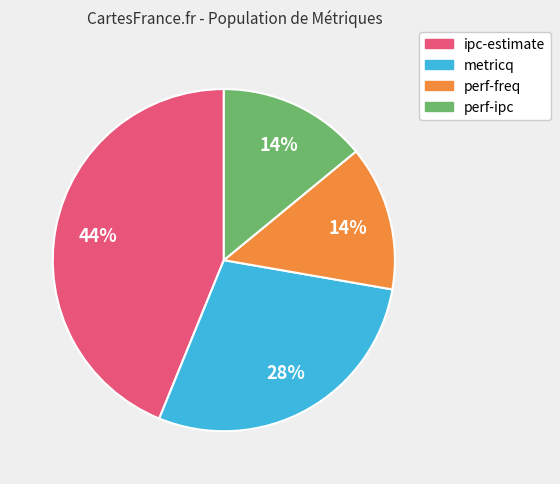

Which slice is the largest?

ipc-estimate